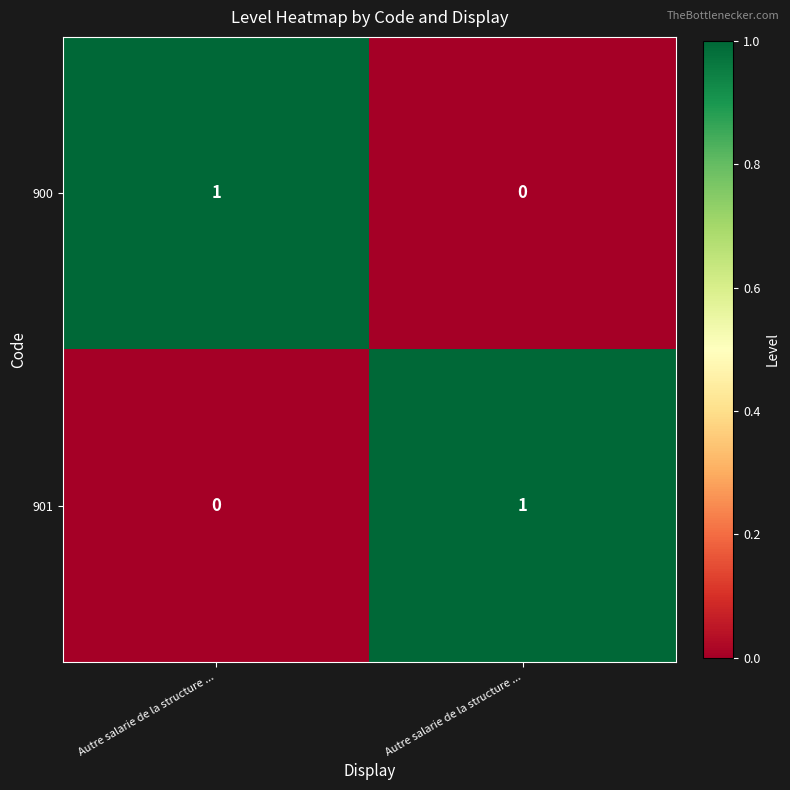

How many data points does each series have?

2